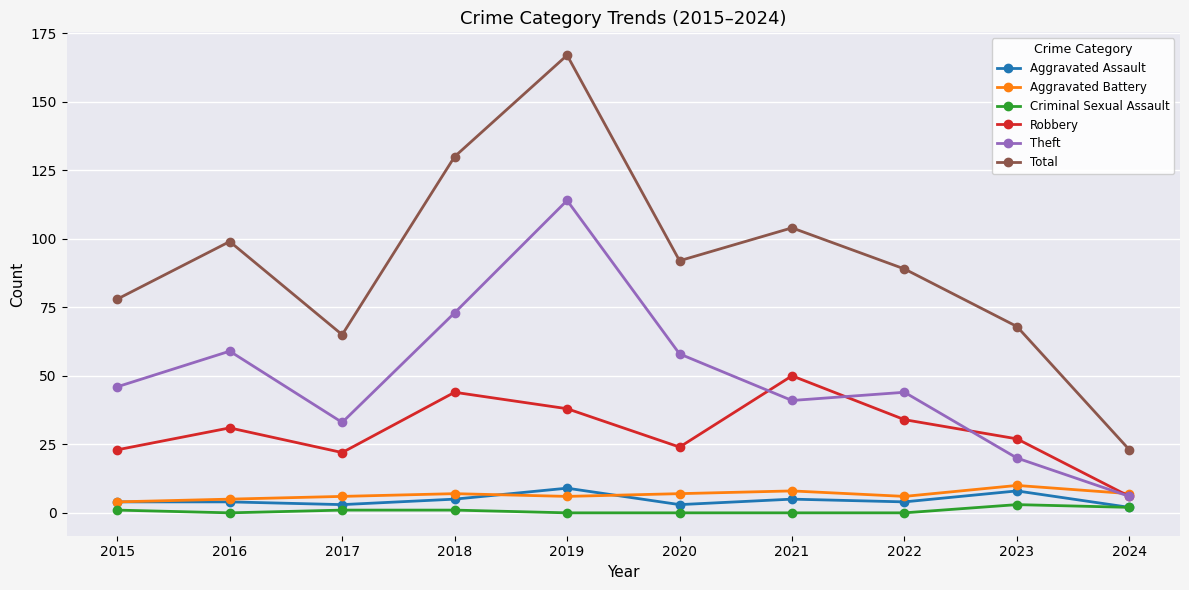

Is it true that Theft equals 44 at 2022?

True